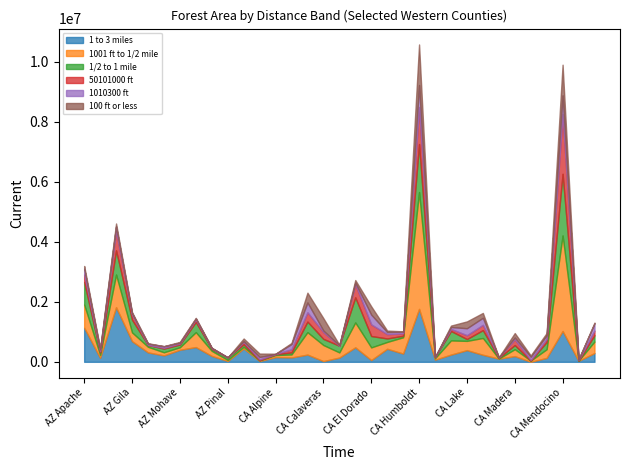

Which has a higher value, AZ Pinal or CA Del Norte?

CA Del Norte